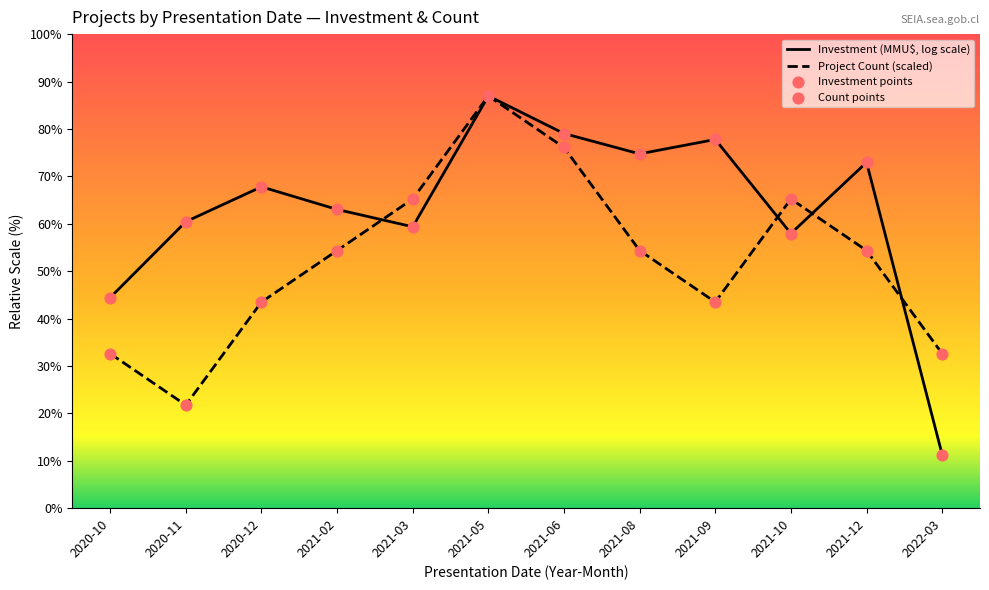

Approximately how many times larger is the value at 2021-08 compared to 2021-09?

1.2